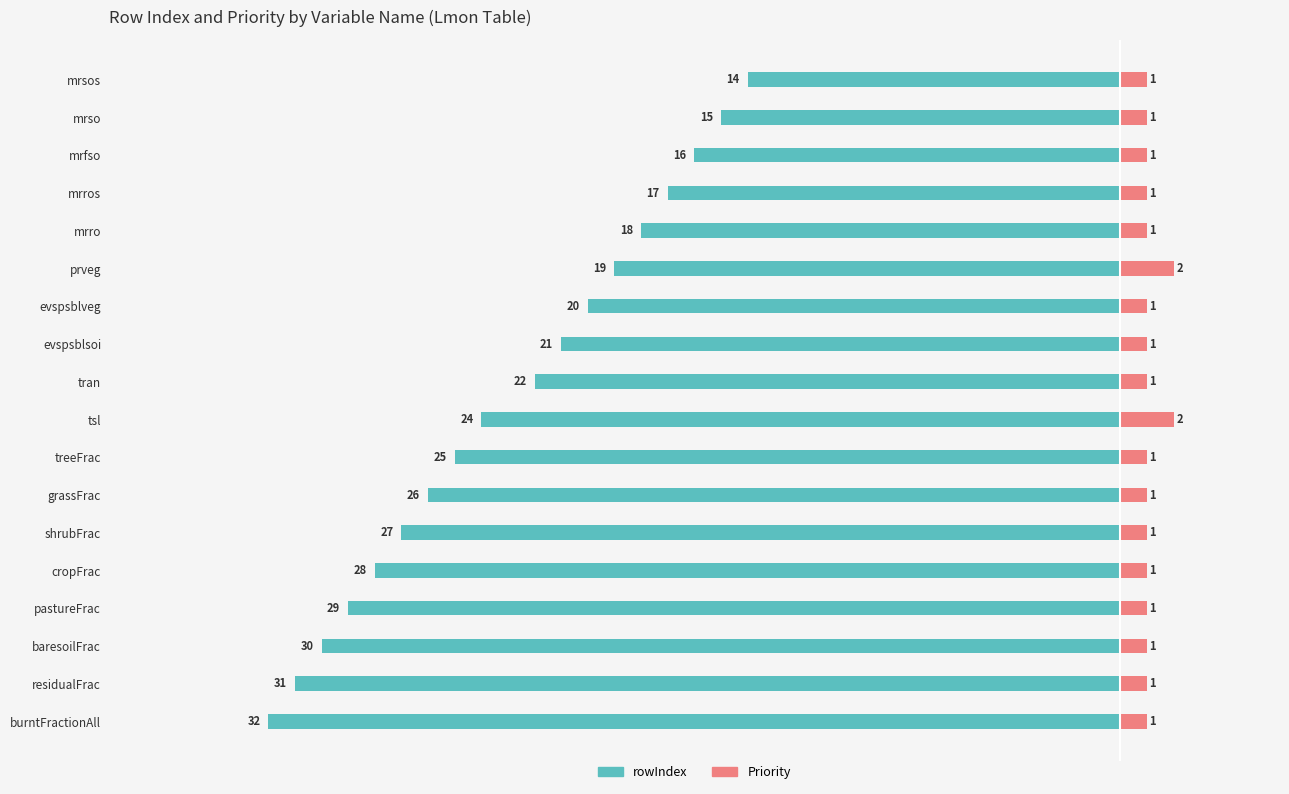

The value of rowIndex at burntFractionAll is -32. True or false?

True